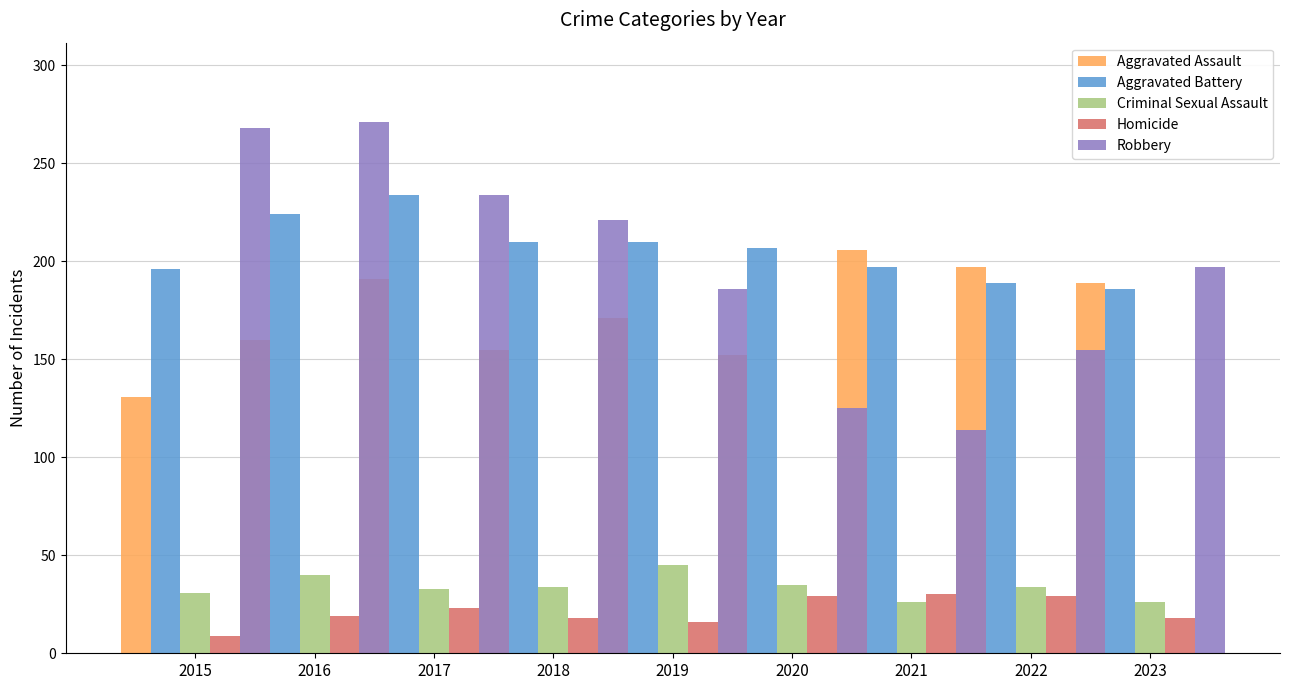

True or false: Homicide has a value of 18 at 2023.

True